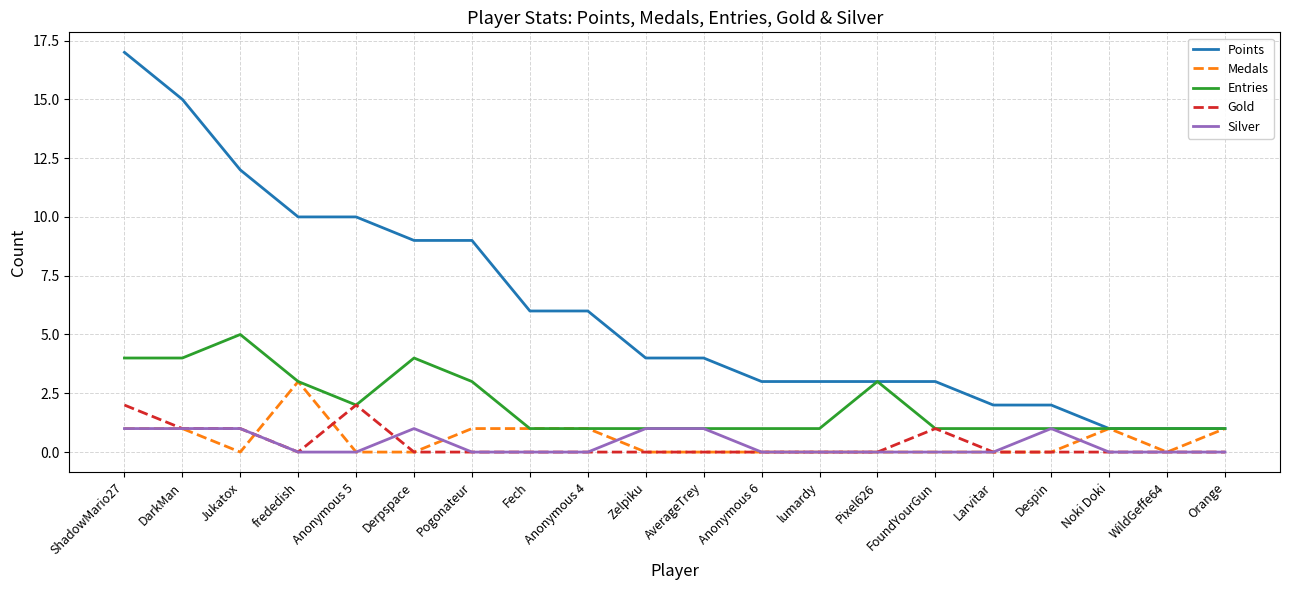

Does the chart display data point markers on the line(s)?

No